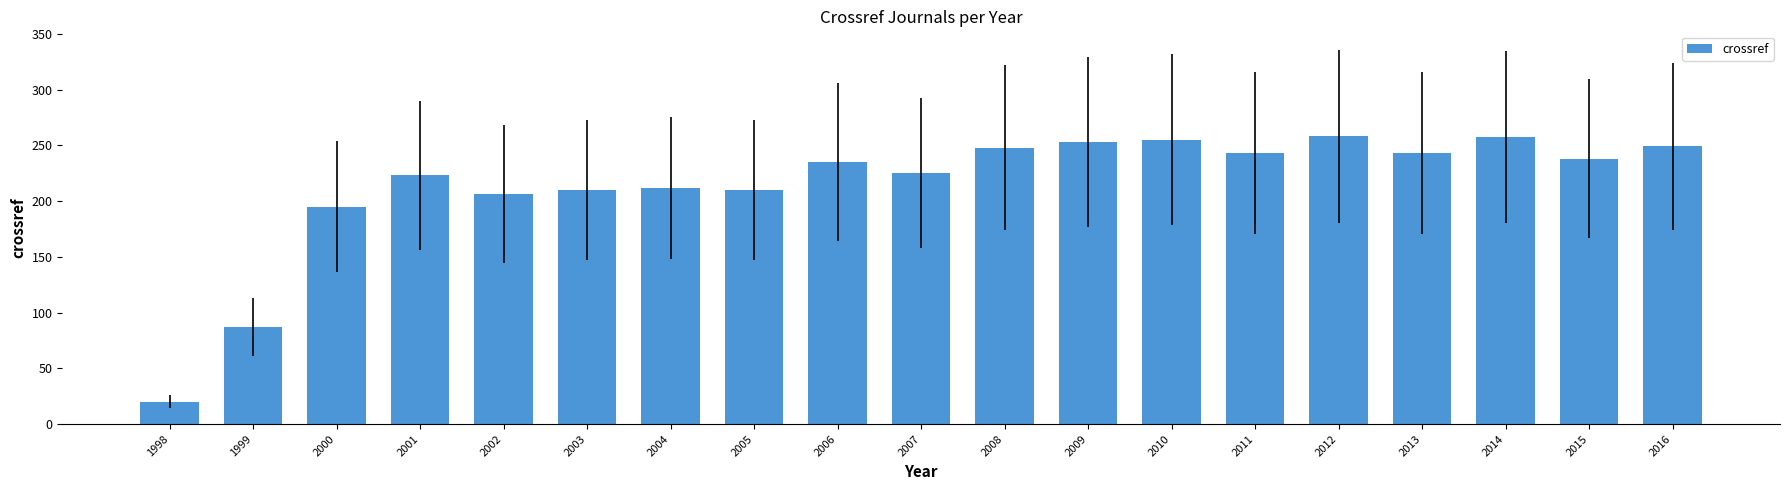

True or false: the data shows 339 at 2009.

False